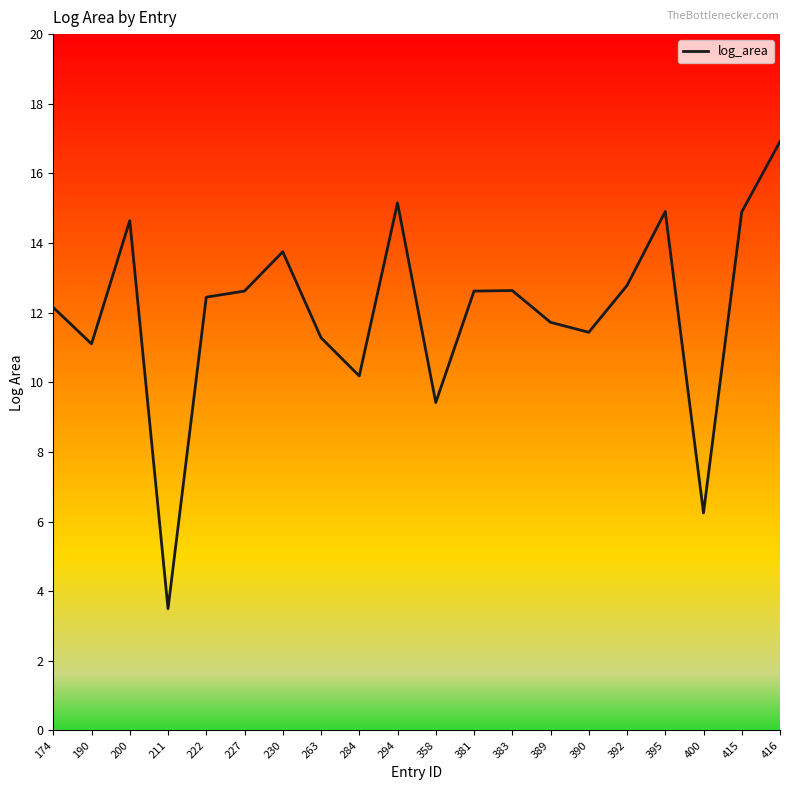

What is the ratio of the value at 263 to the value at 230?

0.8